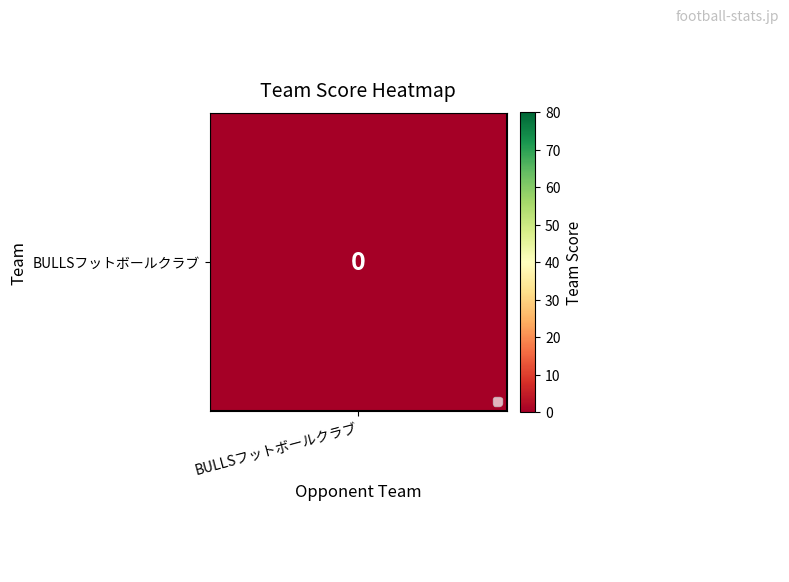

How many distinct data groups are displayed?

2